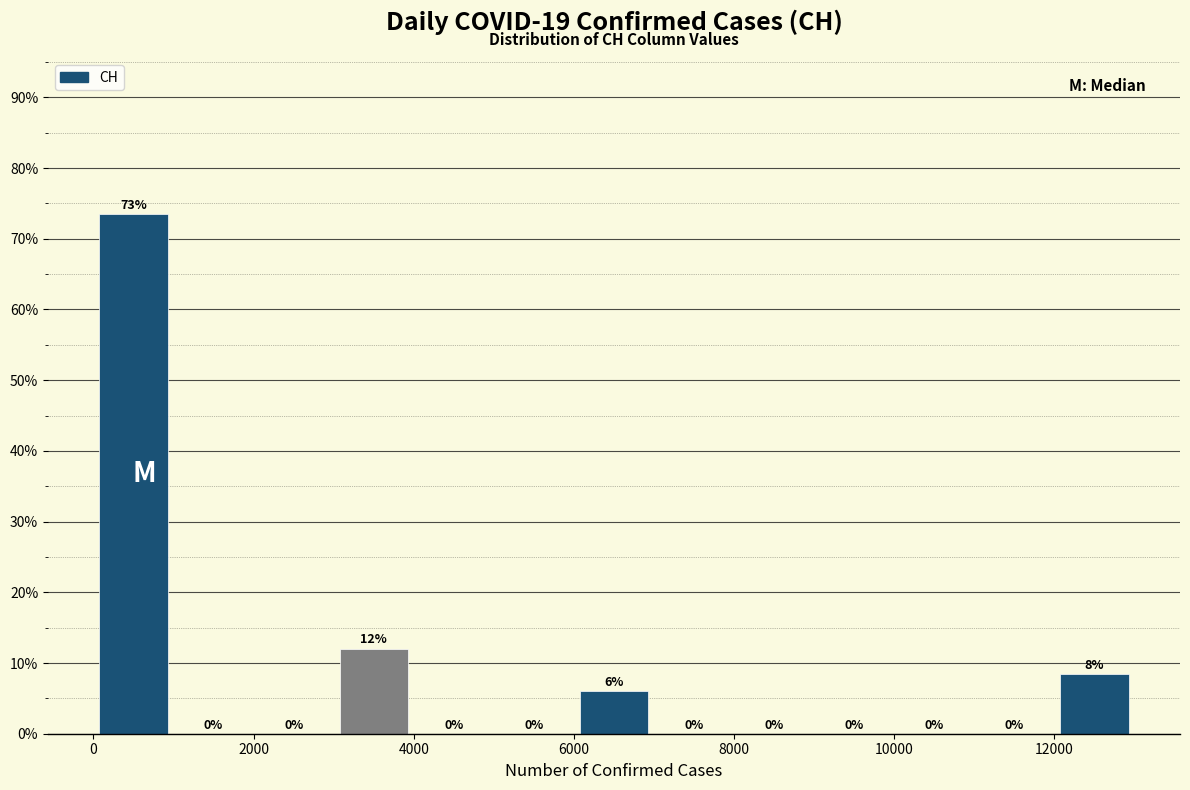

Which range on the x-axis has the tallest bar?

0 to 1000